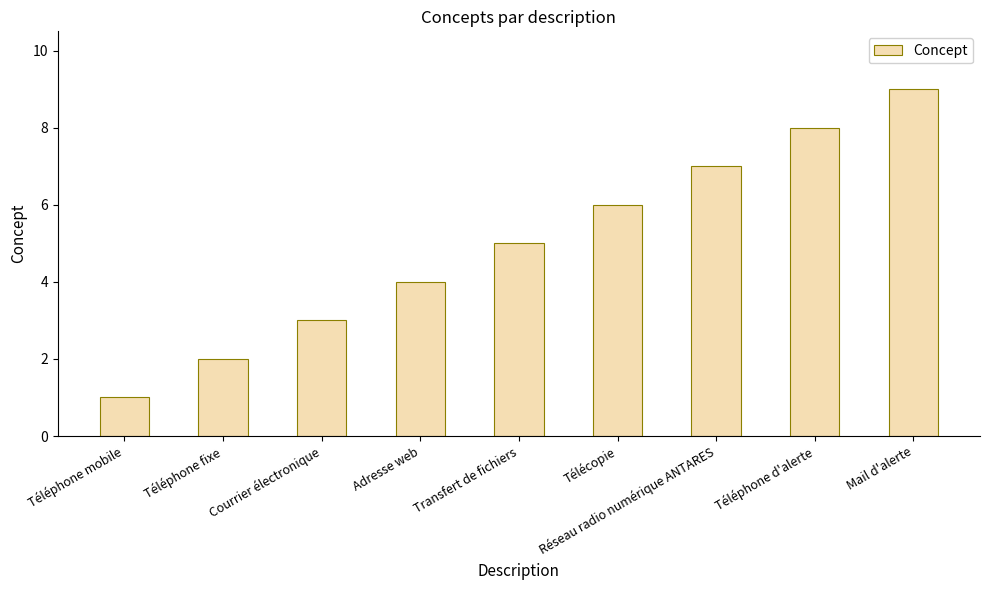

What is the label of the 8th bar from the right?

Téléphone fixe